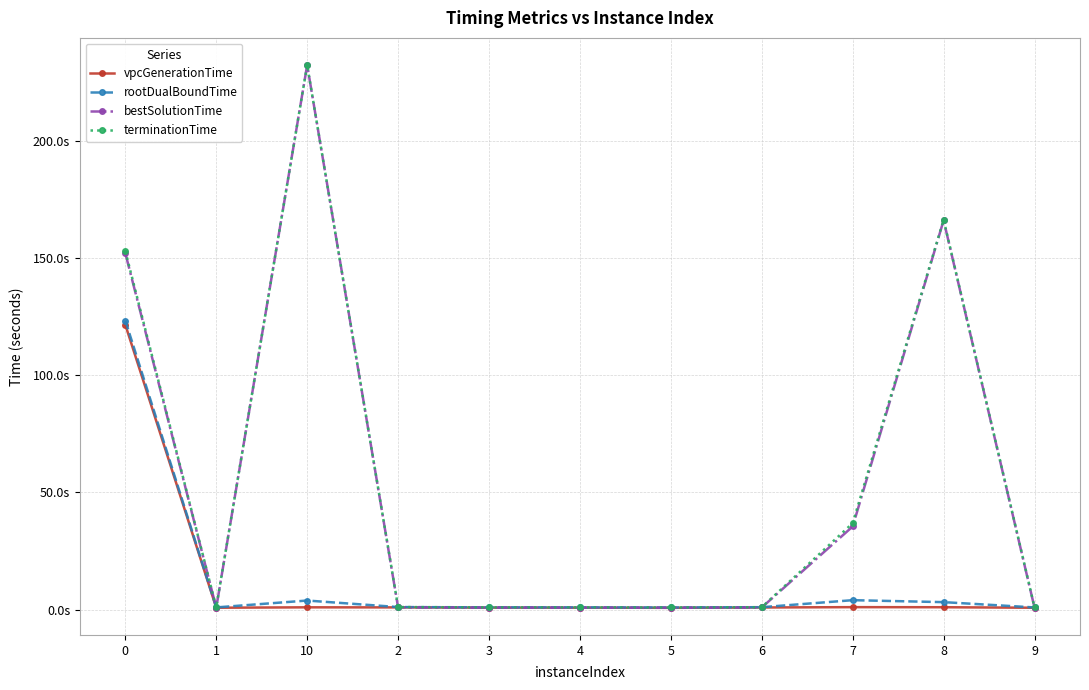

What is the total value across all series at 6?

3.9